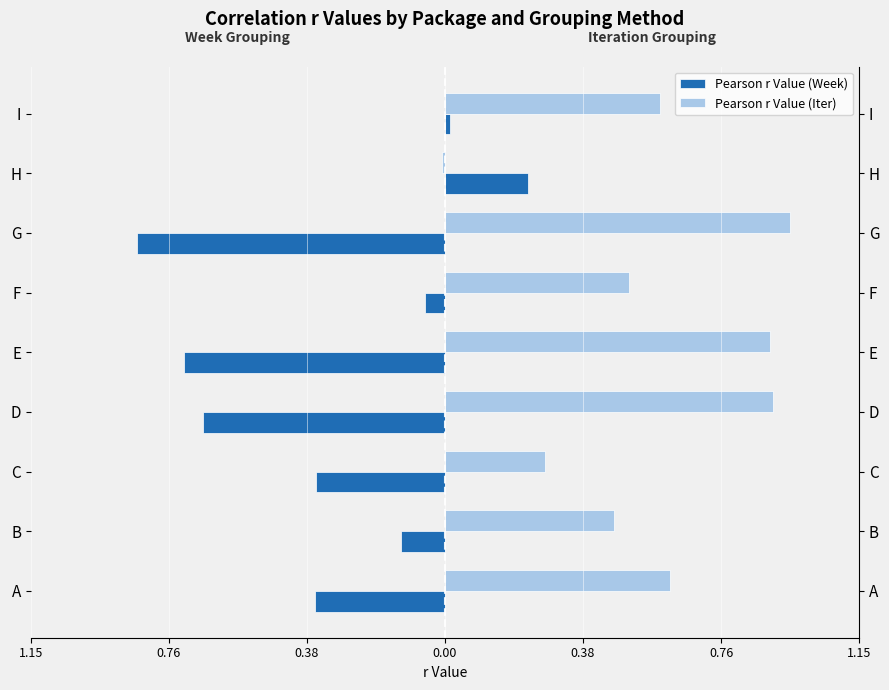

What are all the series names shown in the legend?

Pearson r Value (Week), Pearson r Value (Iter)